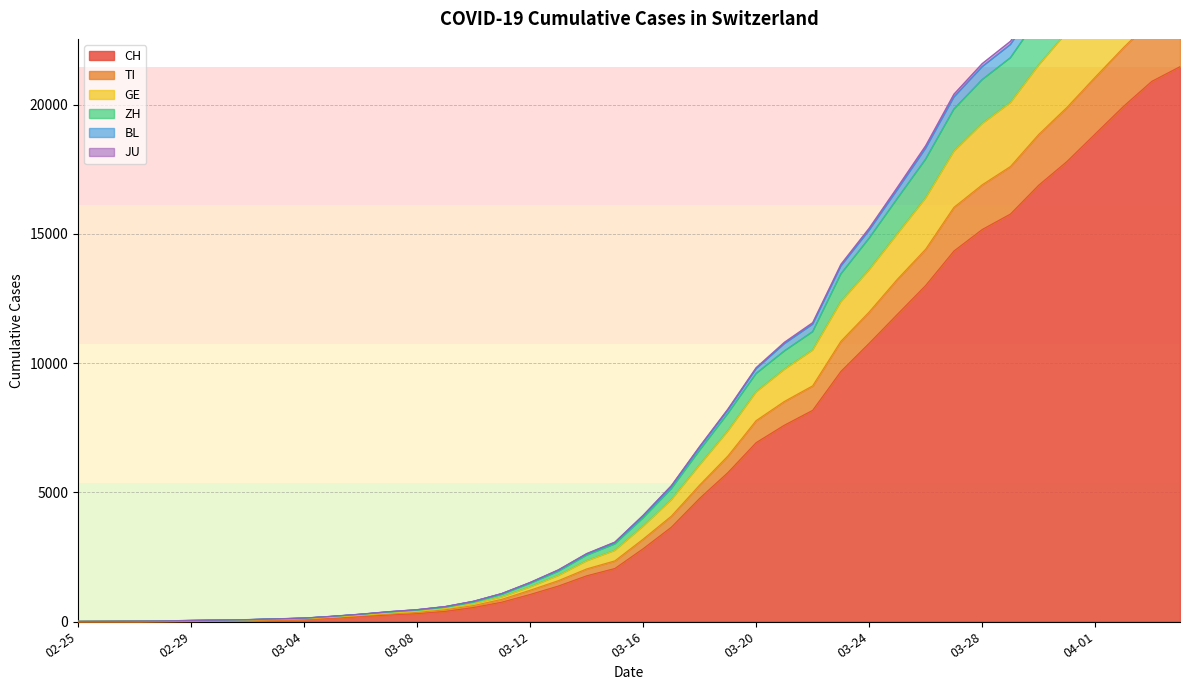

What is the difference between the maximum and minimum values in the CH series?

21469